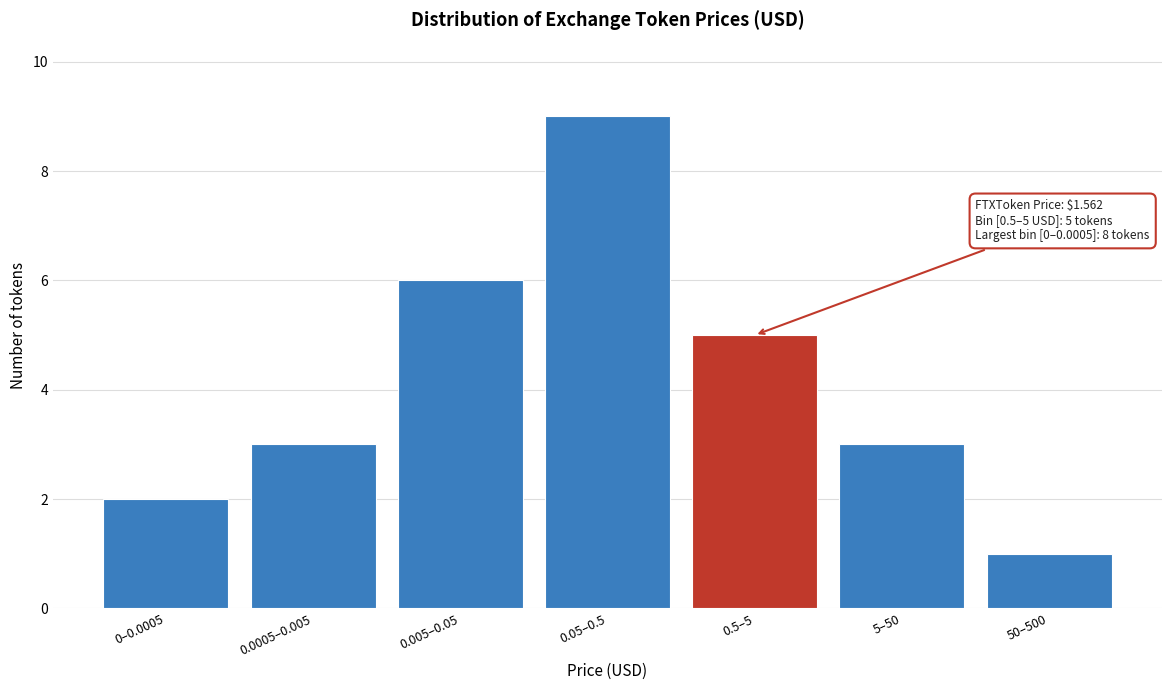

Reading left to right, list all the values displayed in this chart.

2	3	6	9	5	3	1